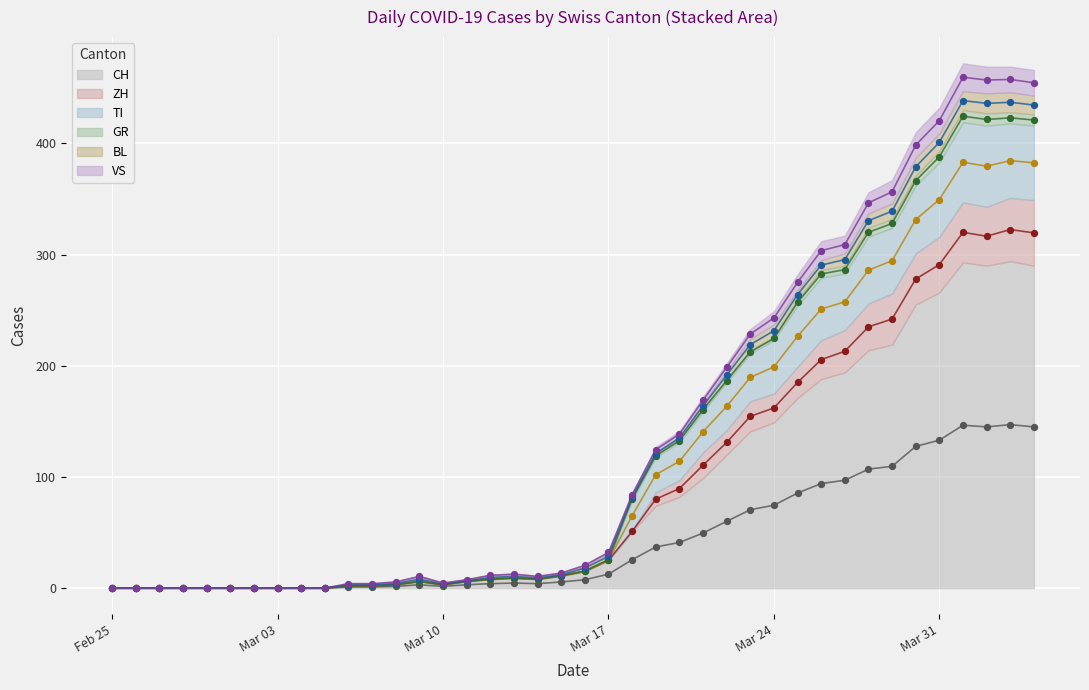

Which series reaches the minimum Y coordinate?

CH